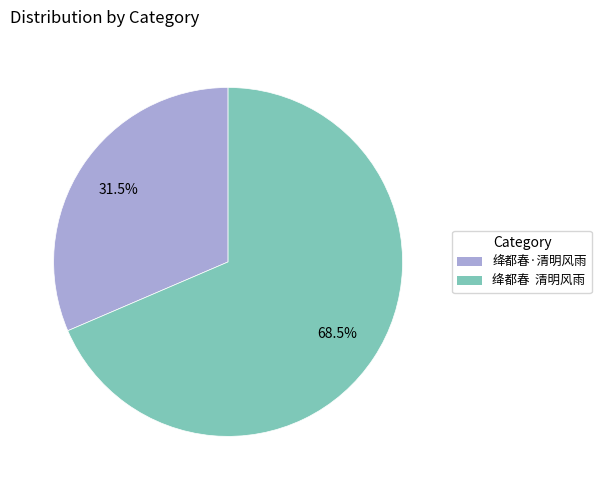

Which slice is the largest?

绛都春 清明风雨